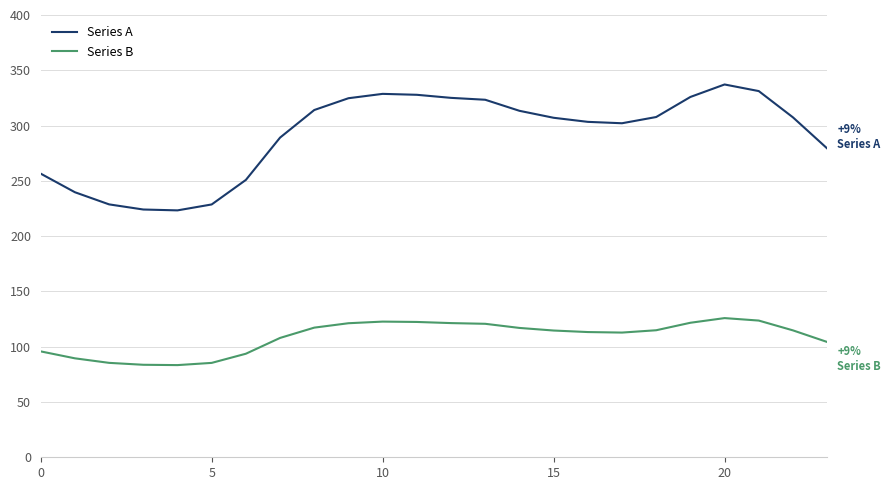

Count the number of categories in the chart.

24